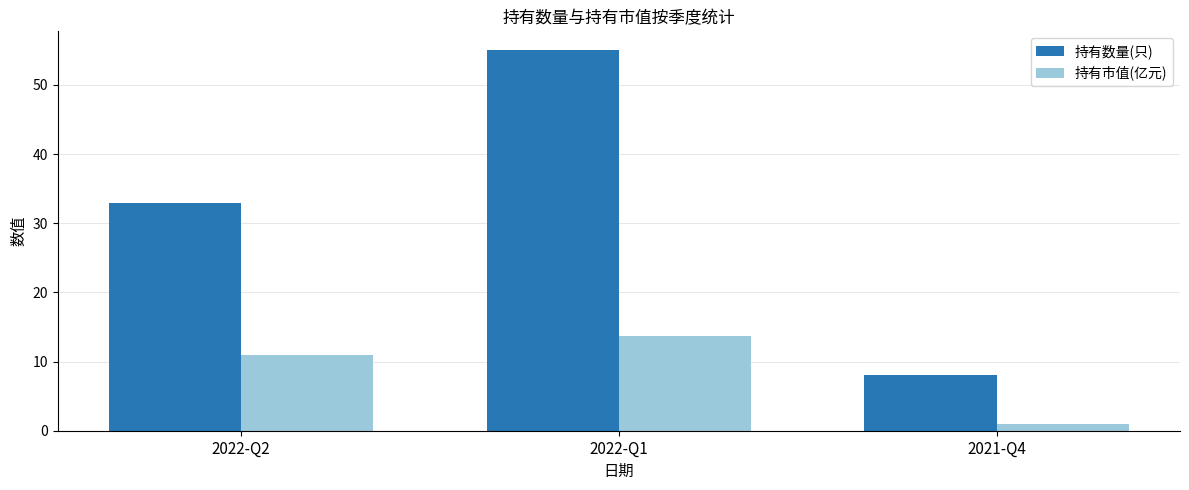

What is the label of the 2nd bar from the left?

2022-Q1